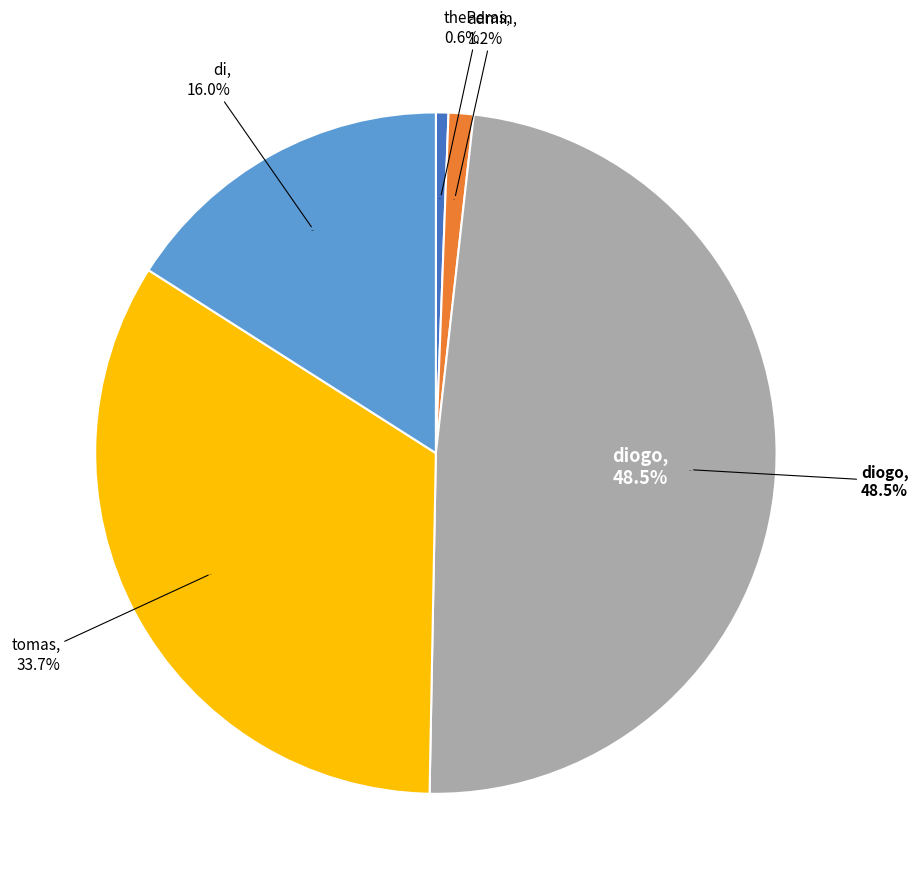

Between di and diogo, which is larger?

diogo